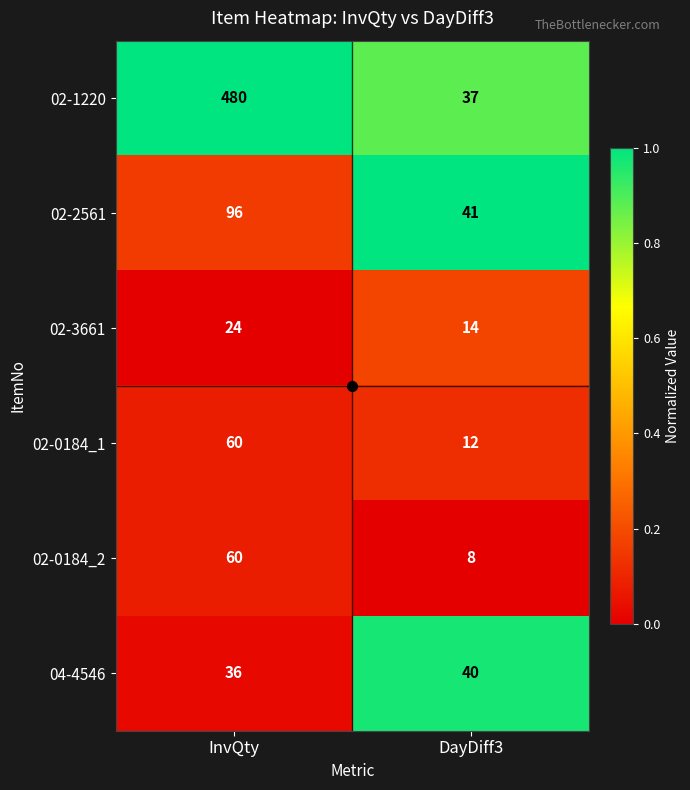

Is the value of 02-0184_1 at InvQty greater than the value of 04-4546 at DayDiff3?

Yes